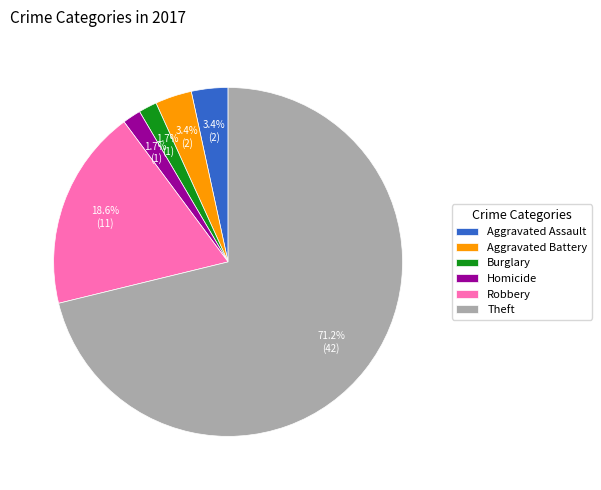

Which category has the biggest portion of the pie?

Theft